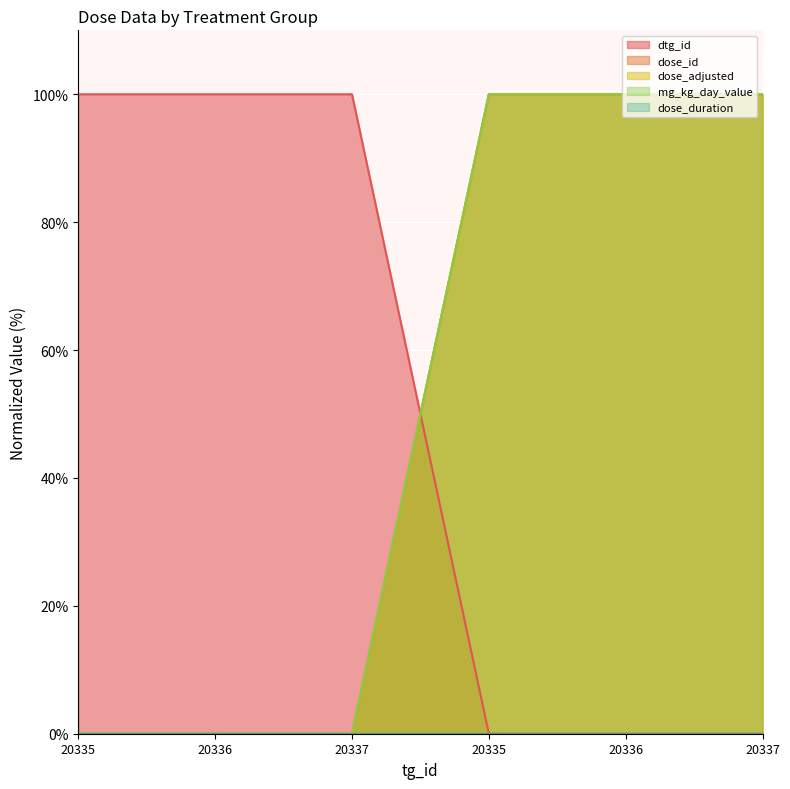

At which label does mg_kg_day_value reach its peak?

20335